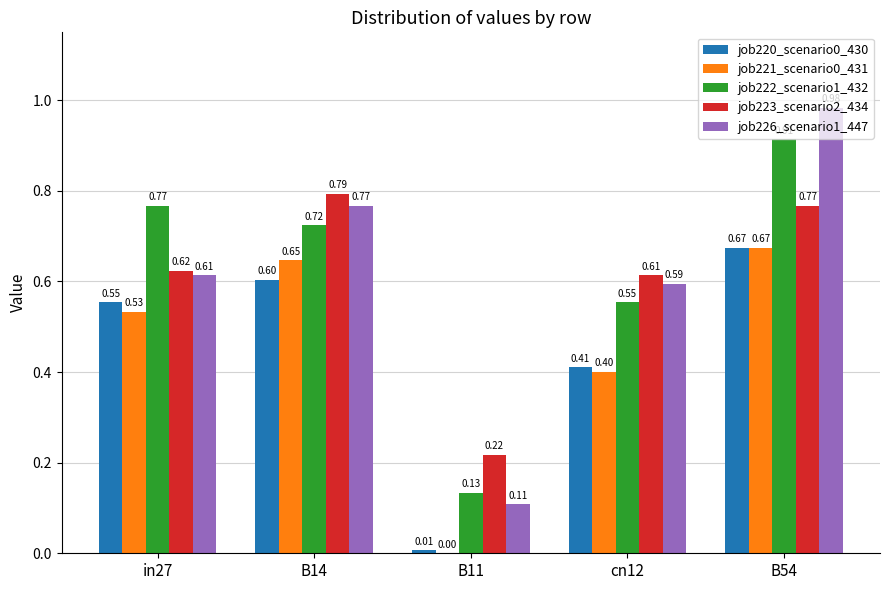

Which series has the largest total across all categories?

job222_scenario1_432